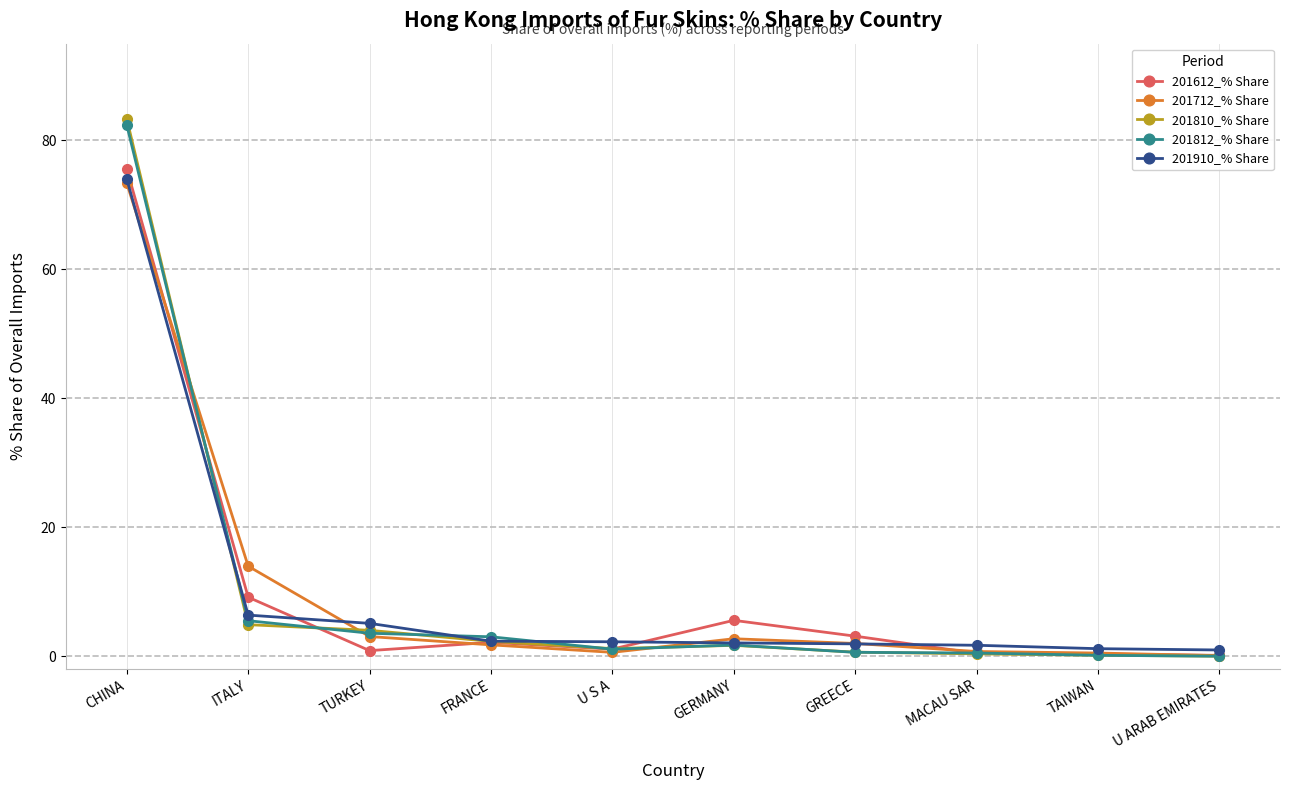

Count the number of data series in this chart.

5